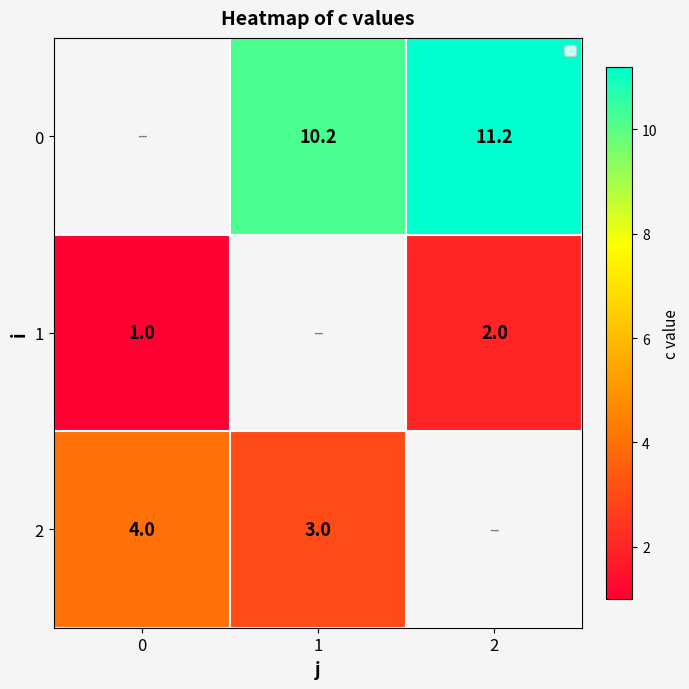

The 1 series shows 0.4 at 2. True or false?

False